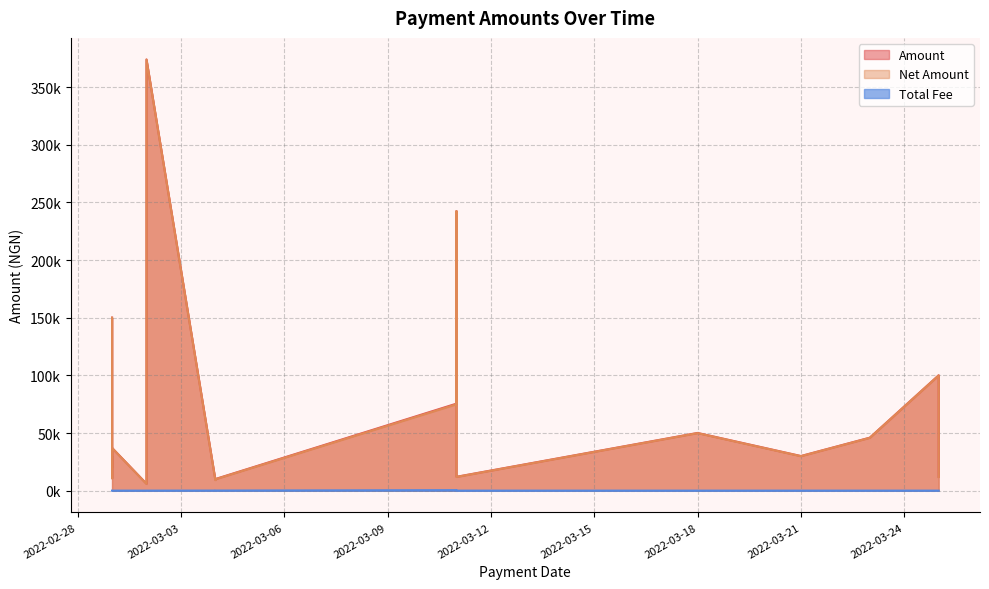

Which category has the lowest value in the Net Amount series?

2022-03-02